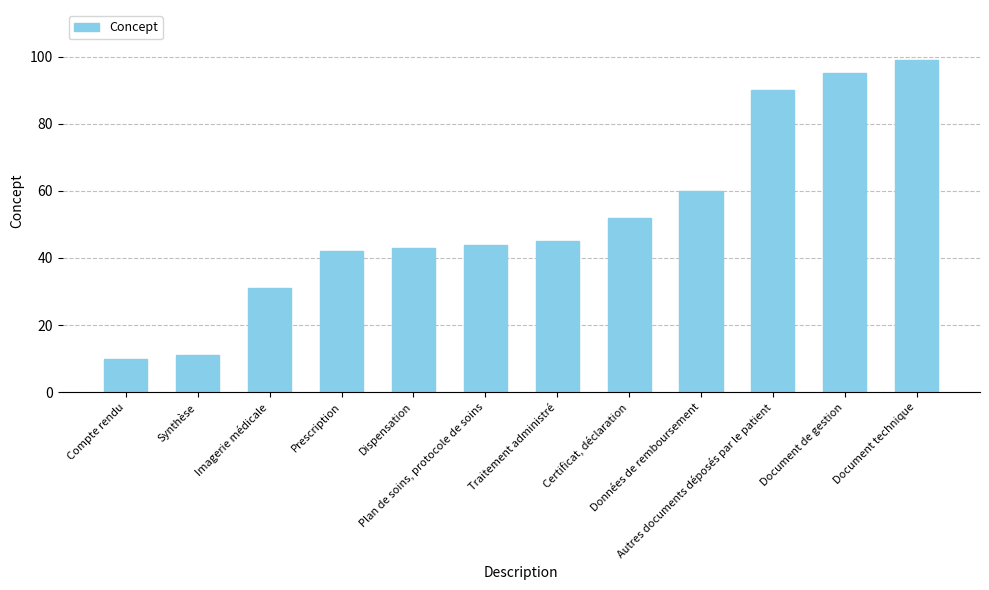

List the labels in order of value, largest first.

Document technique, Document de gestion, Autres documents déposés par le patient, Données de remboursement, Certificat, déclaration, Traitement administré, Plan de soins, protocole de soins, Dispensation, Prescription, Imagerie médicale, Synthèse, Compte rendu